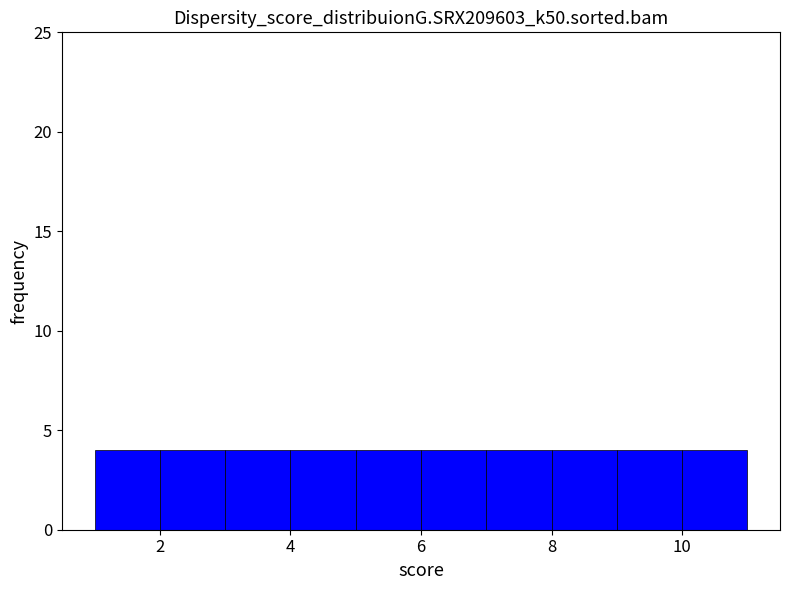

How tall is the bar that spans 5 to 6 on the x-axis? The values are not printed on the chart, so give them approximately, as read against the axis.

4